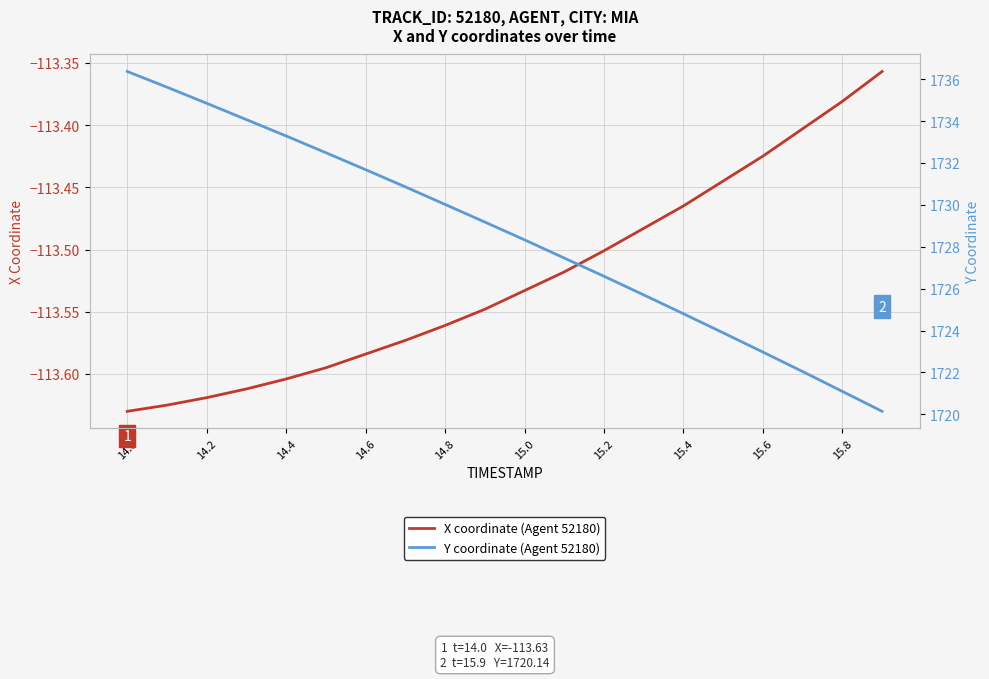

Is it true that X coordinate (Agent 52180) equals -30.2 at 14.2?

False